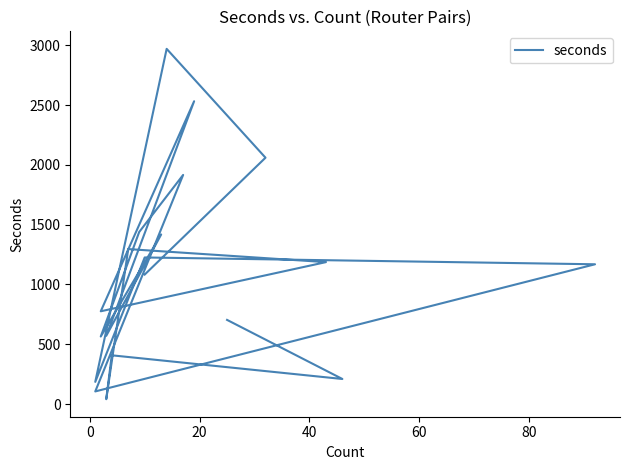

How many points are lower than both their immediate neighbors (excluding endpoints)?

7